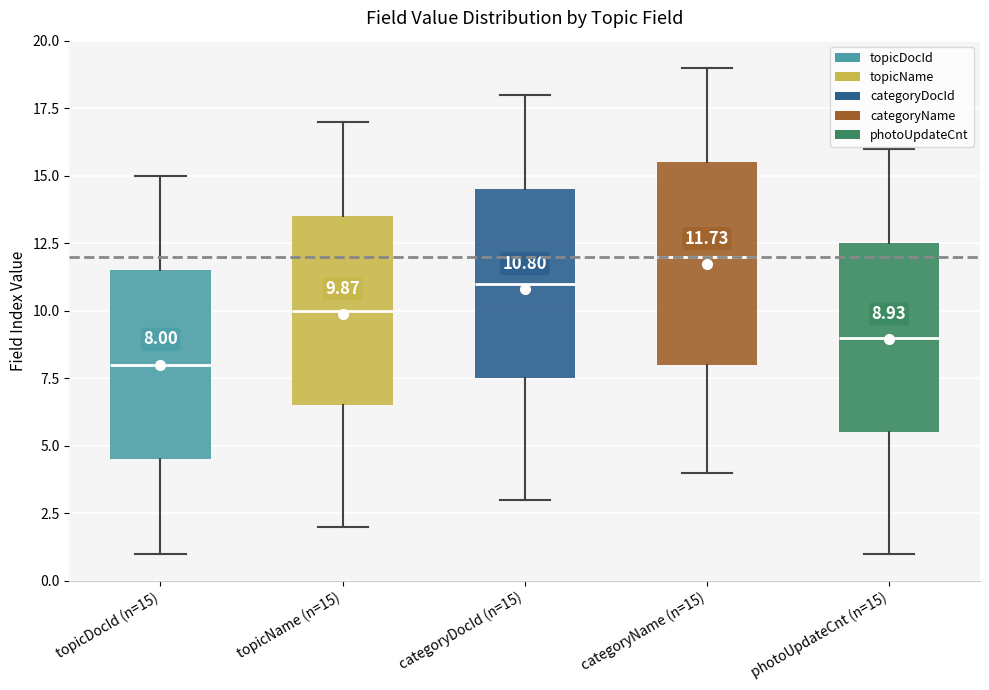

Which box is the tallest, from its lower edge to its upper edge?

categoryName (n=15)